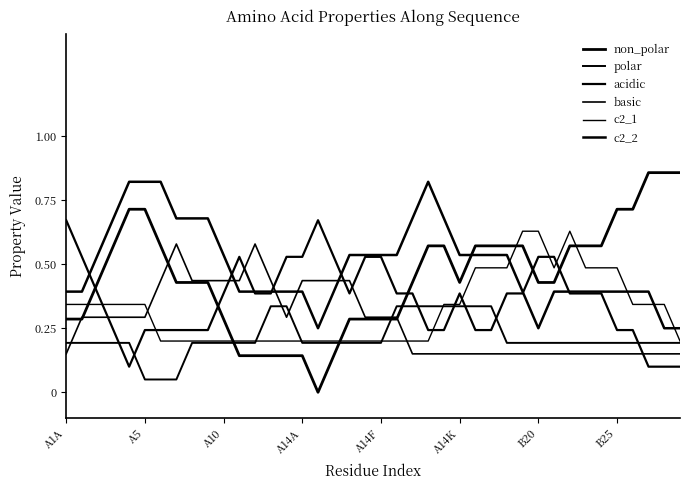

What is the minimum value for basic?

0.2